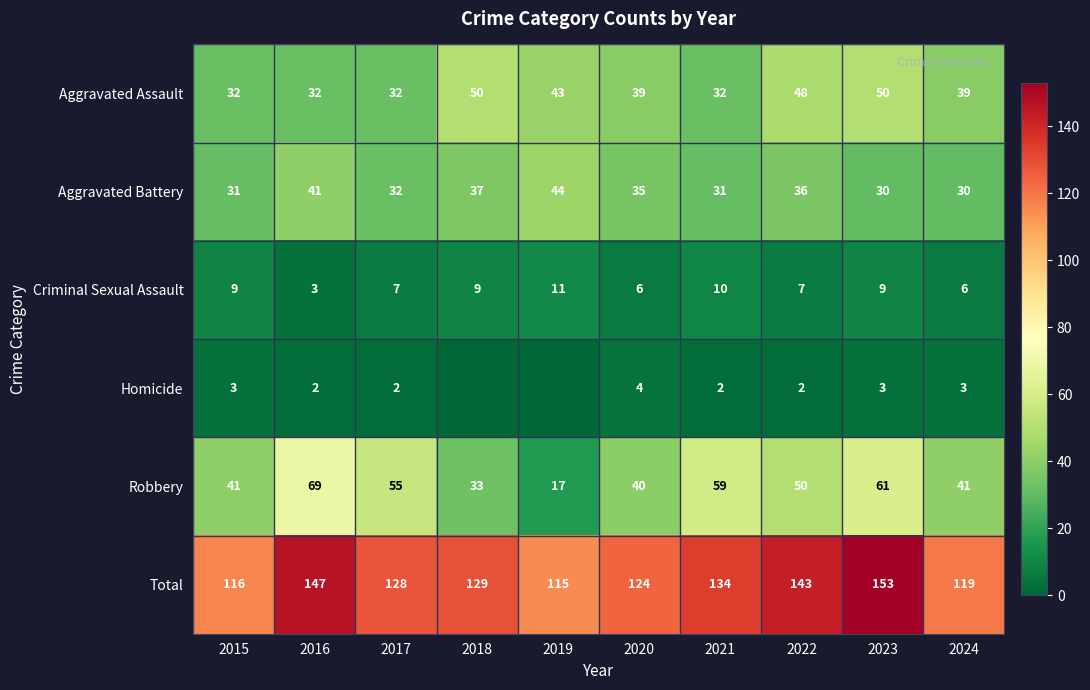

At which category is the sum across all series the highest?

2023